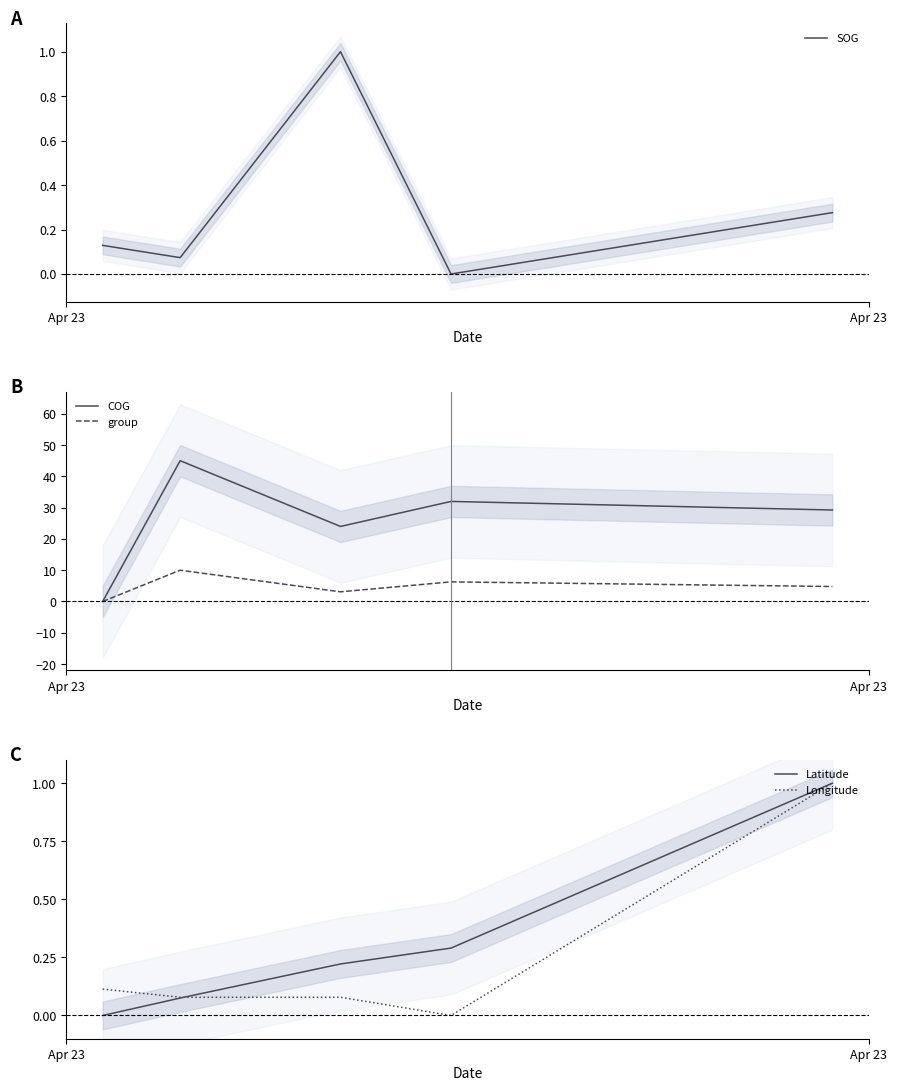

How many lines are shown in the chart?

5